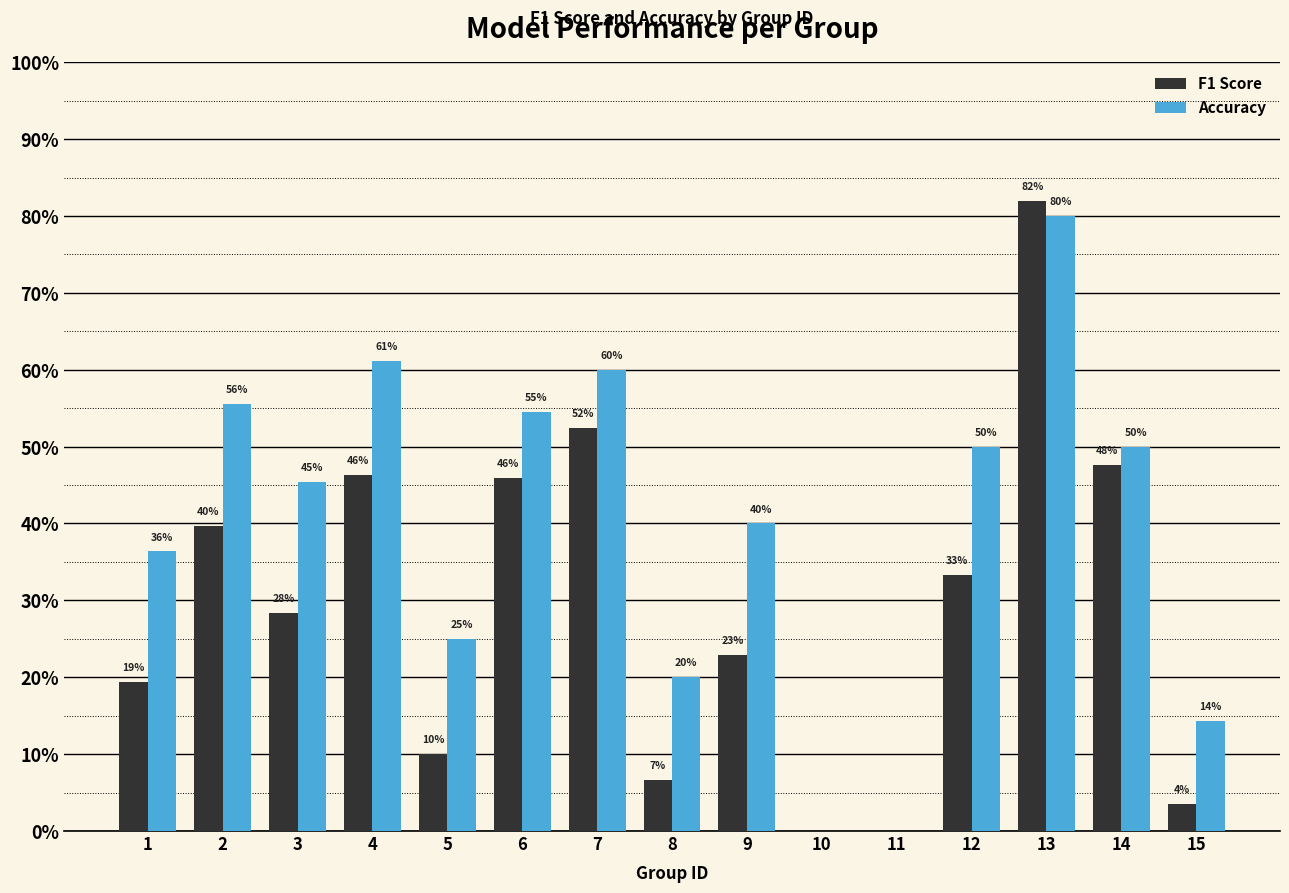

Between 12 and 15, which series saw the biggest shift?

Accuracy